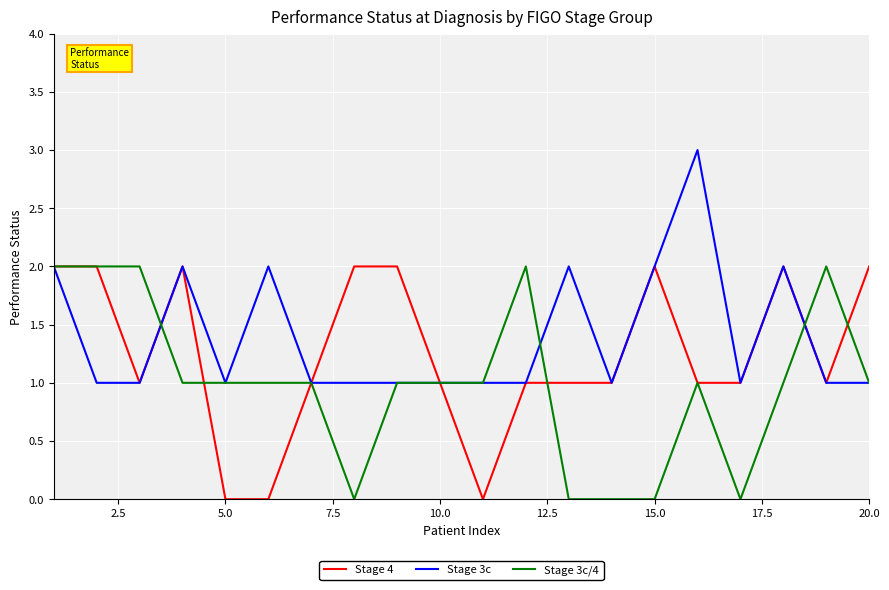

How many lines are shown in the chart?

3